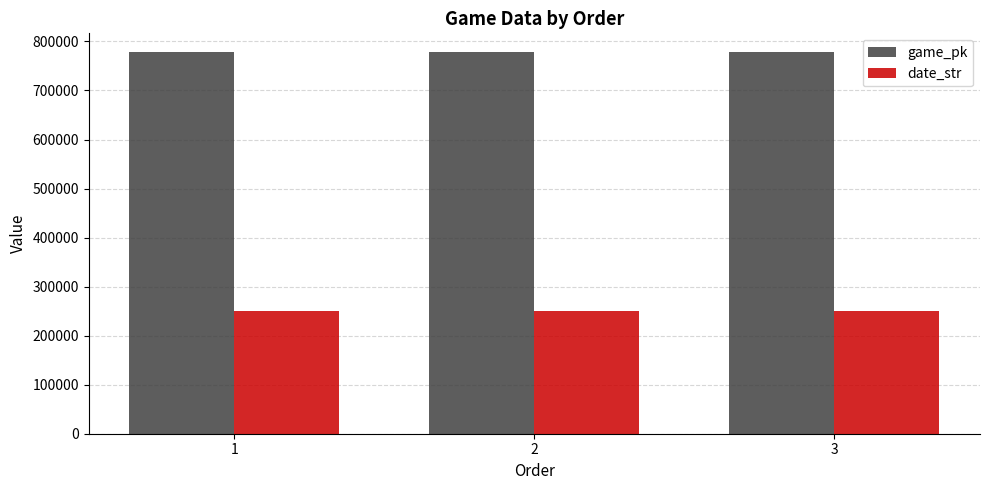

How many bars are there in total?

6